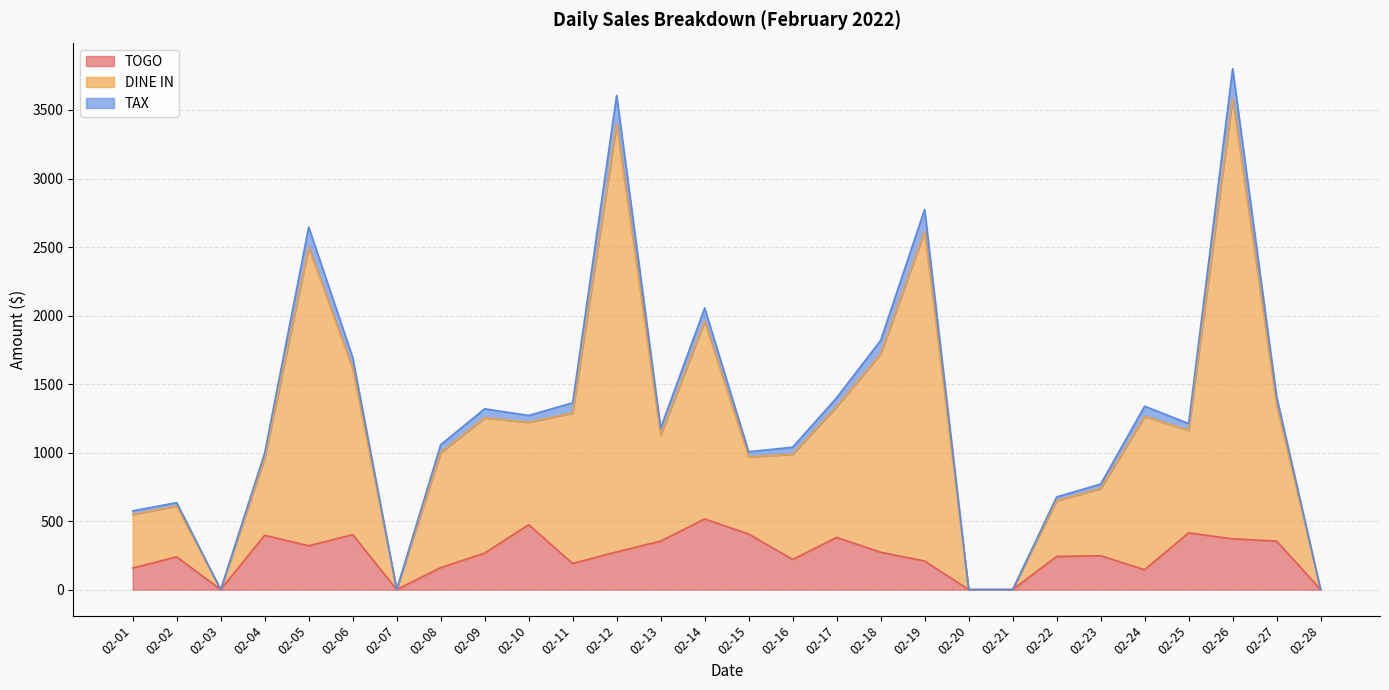

What is the value of the DINE IN point at the 27th from the left?

1408.9